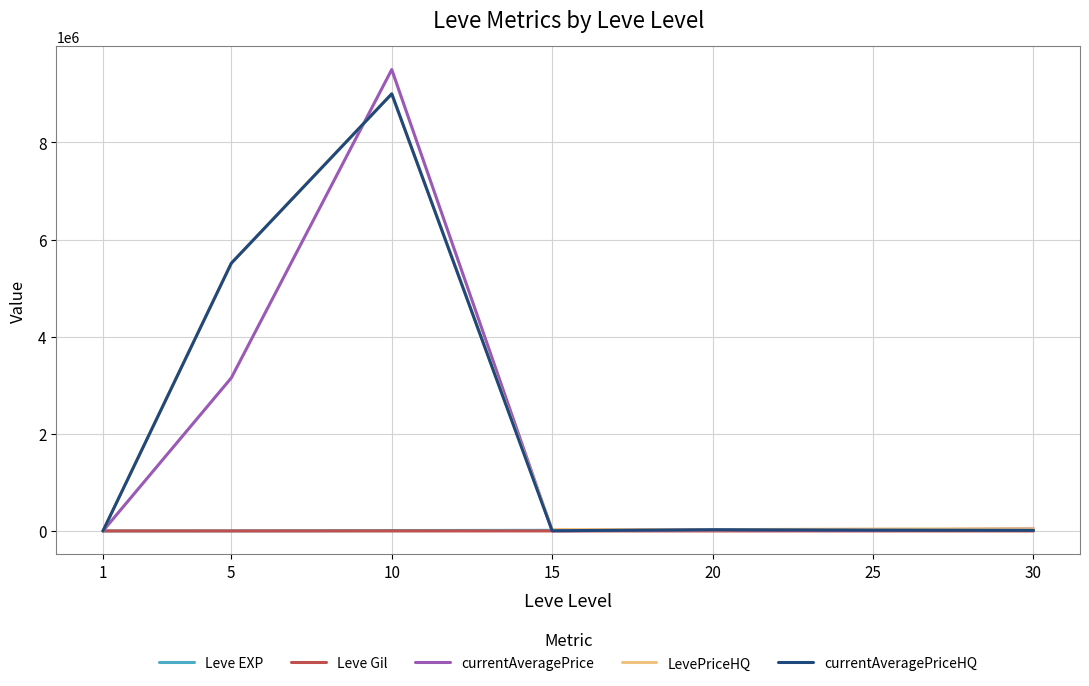

The Leve EXP series shows 25250.0 at 25. True or false?

True